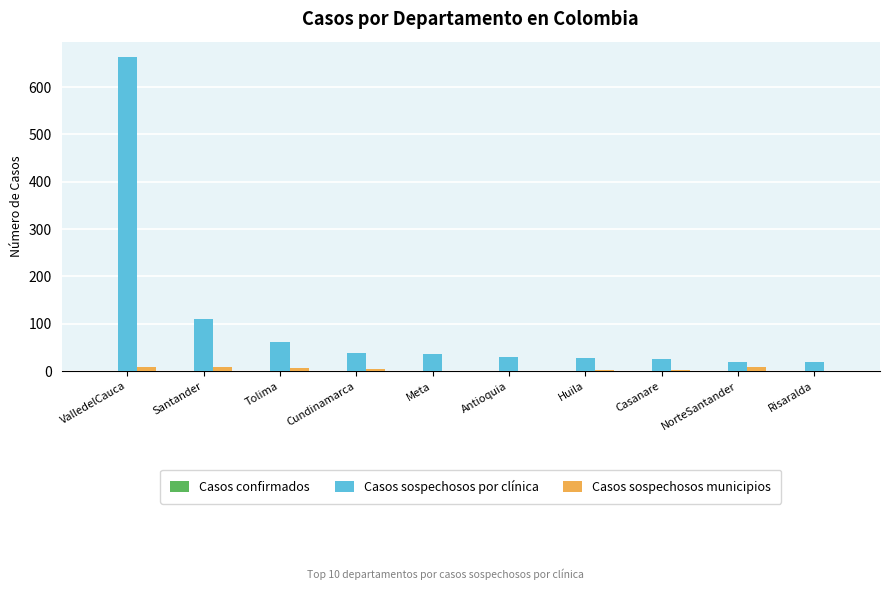

Which series has the largest total across all categories?

Casos sospechosos por clínica